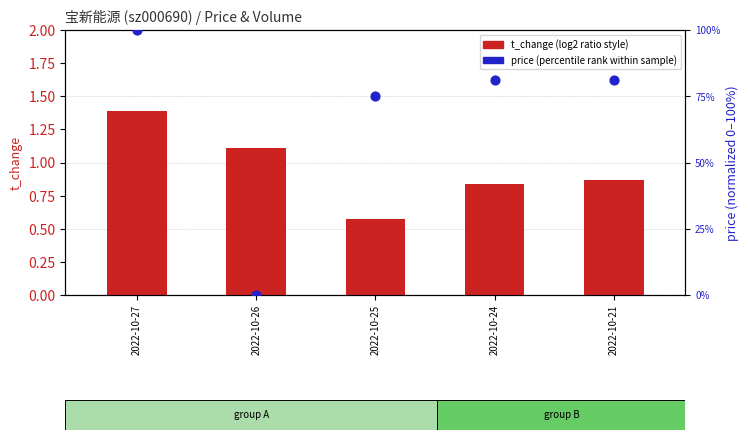

Which series has the widest spread of Y values?

price (percentile rank within sample)